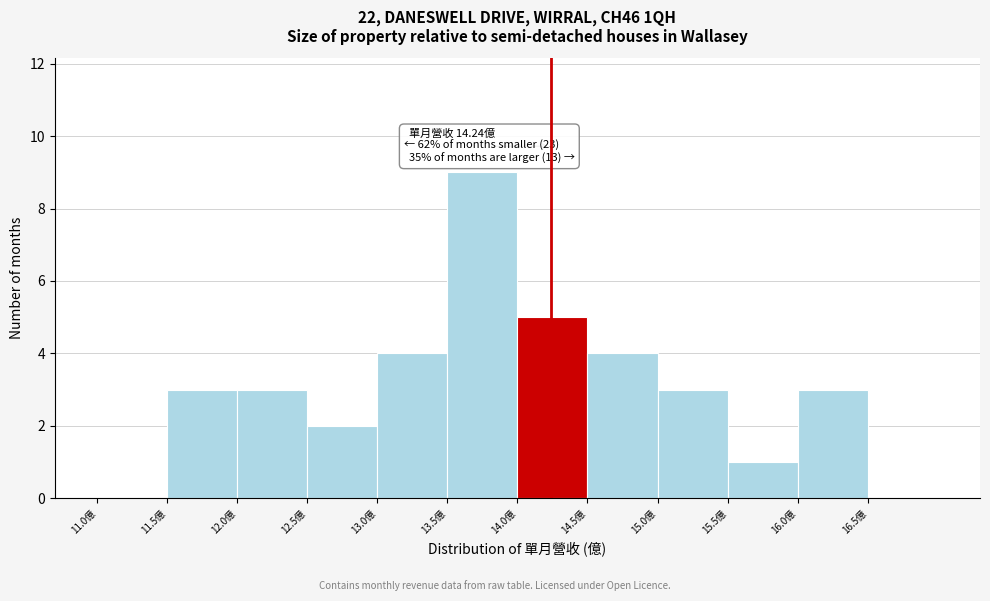

Over which range of the x-axis is the bar tallest?

13.5 to 14.0